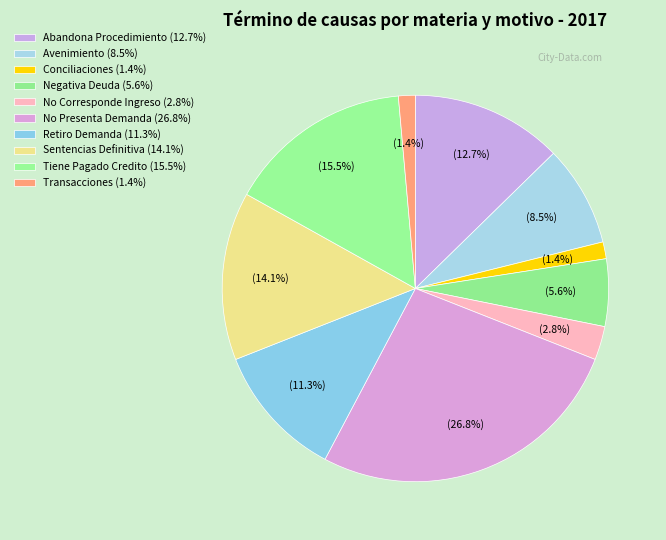

Does any single category account for the majority?

No